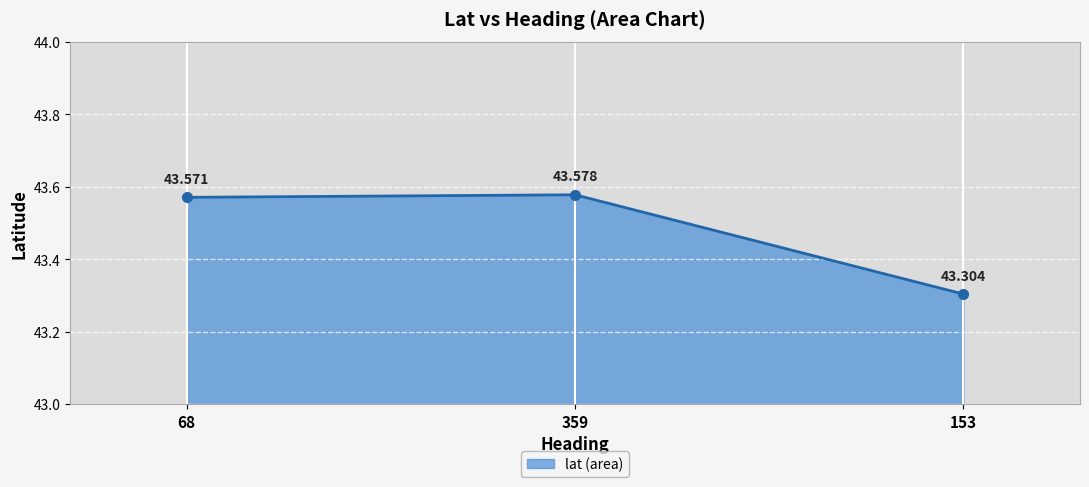

Which has a higher value, 68 or 153?

68